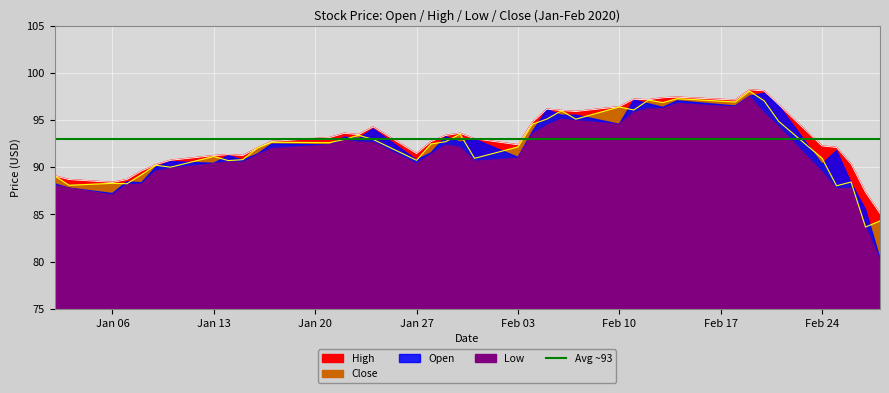

True or false: High has more than 1 interior local peaks.

True